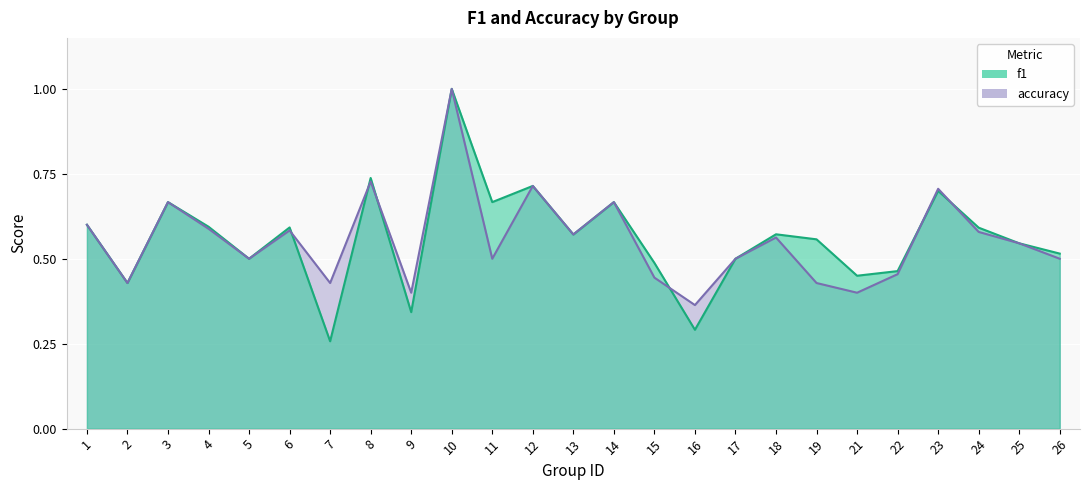

What is the value of the f1 point at the 13th from the left?

0.6